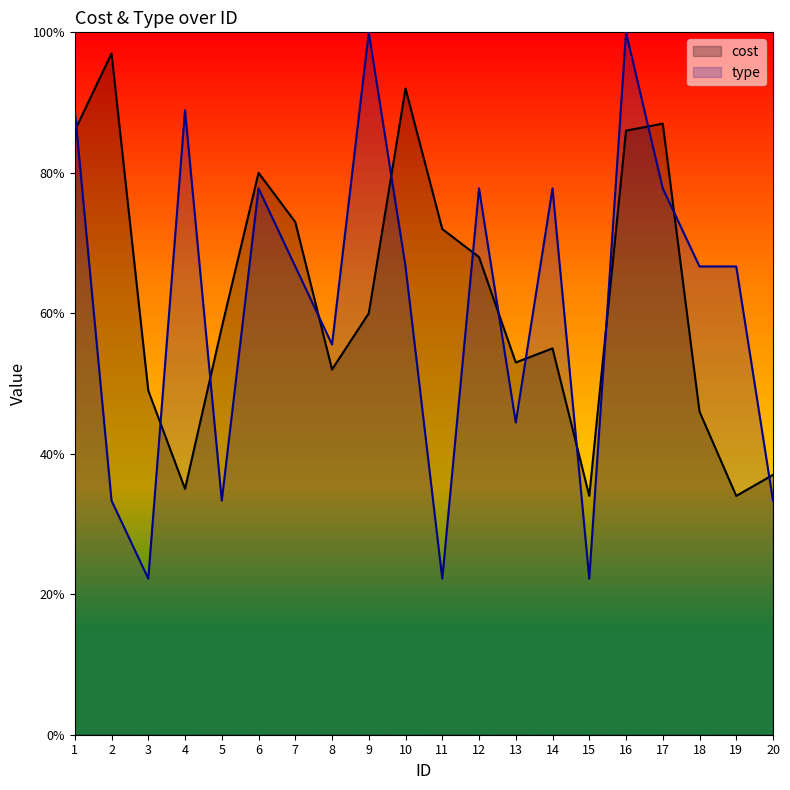

After their last crossing, which series has the higher values: type or cost?

cost